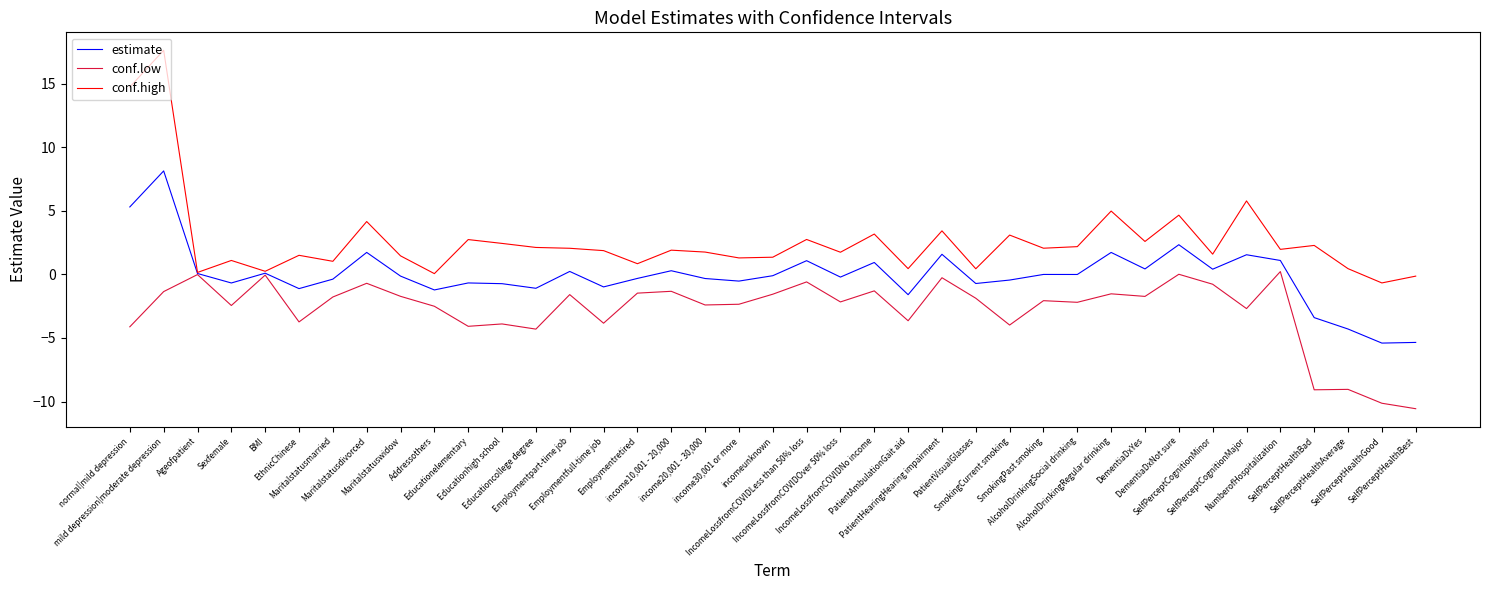

Which series has the largest range (max minus min)?

conf.high